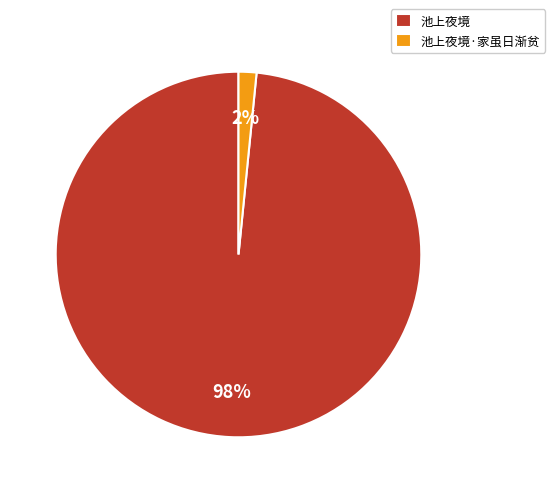

The 池上夜境·家虽日渐贫 slice represents 2% of the pie. True or false?

True